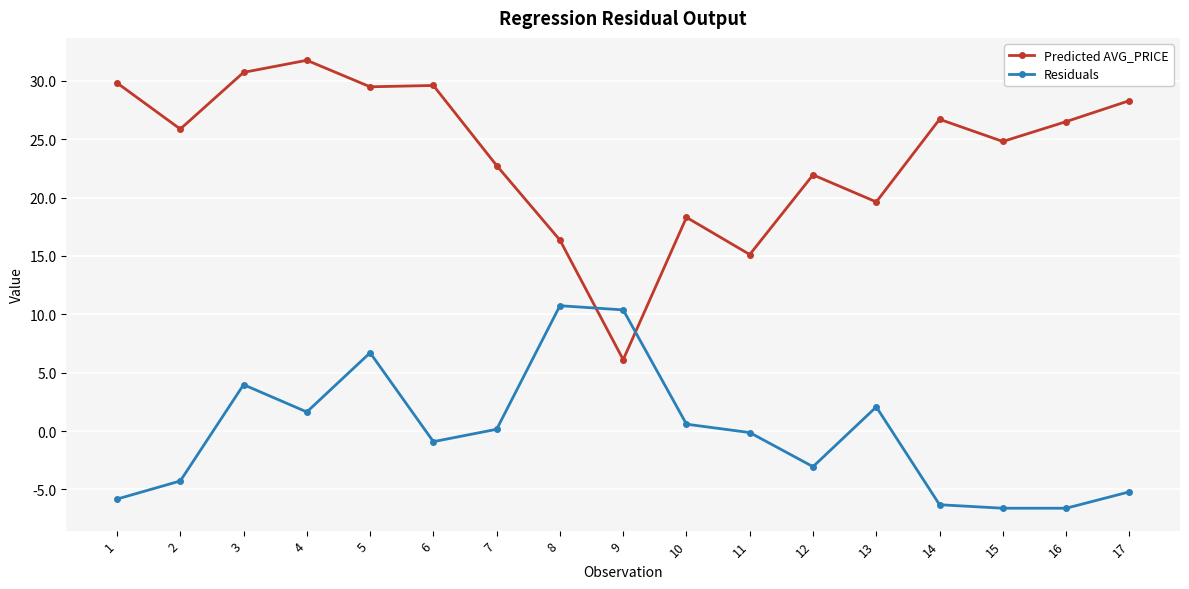

Which series ends up on top after the final intersection of Predicted AVG_PRICE and Residuals?

Predicted AVG_PRICE